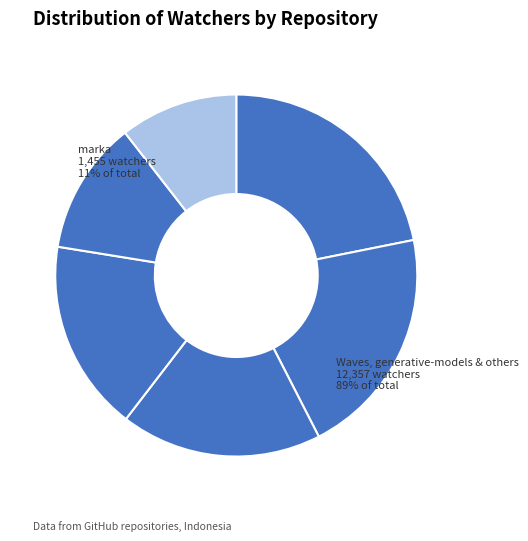

How many segments does this pie chart have?

6